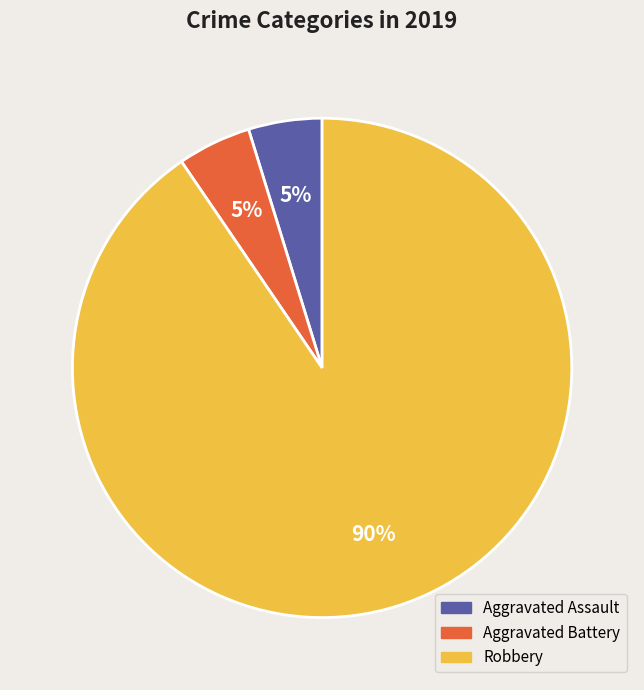

Between Aggravated Assault and Robbery, which is larger?

Robbery